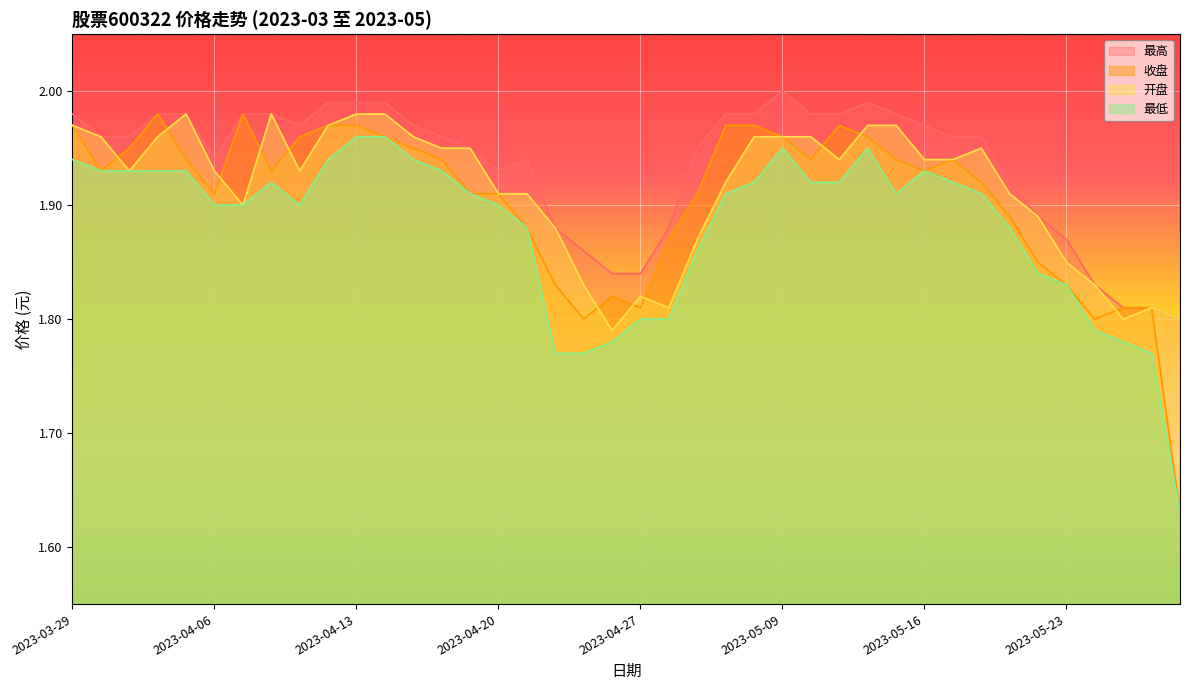

True or false: 最高 and 收盘 intersect in this chart.

False